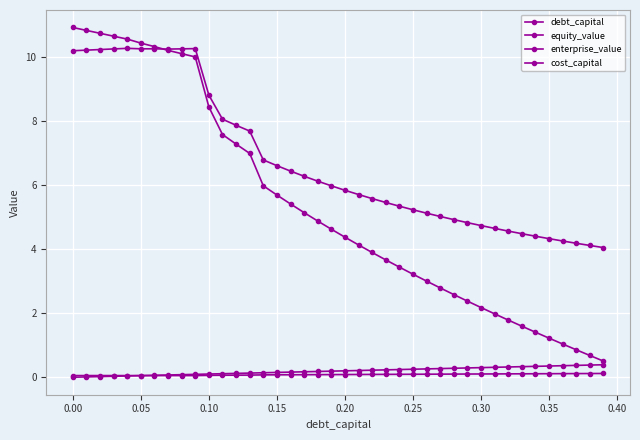

Count the number of data series in this chart.

4